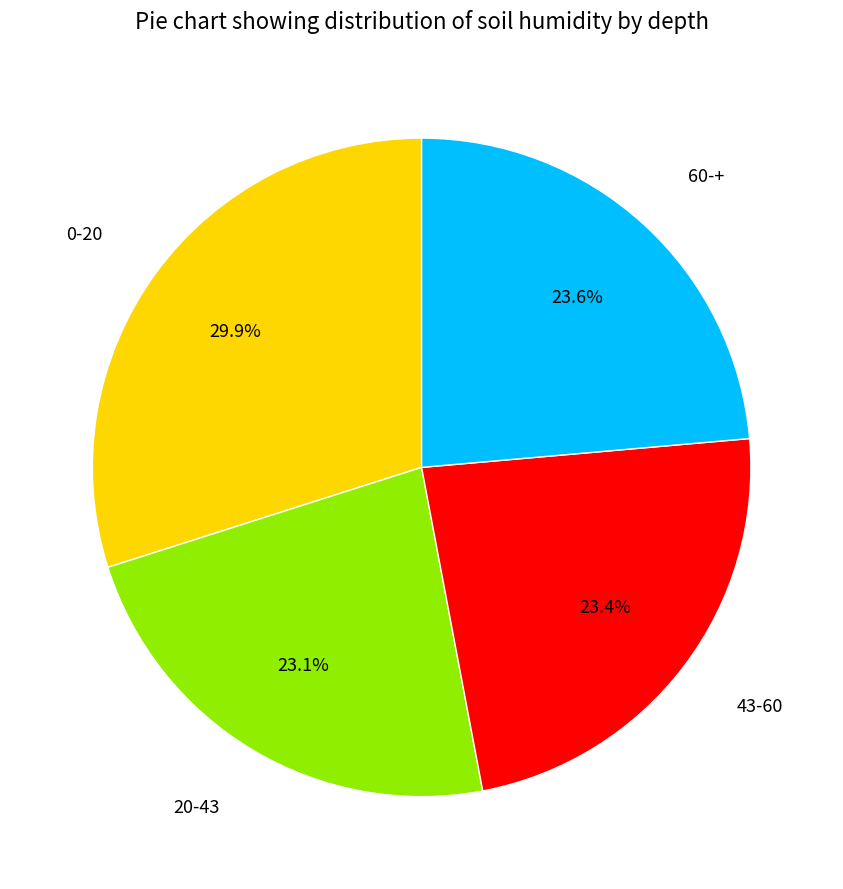

To the nearest percent, what percentage of the pie is 60-+?

24%